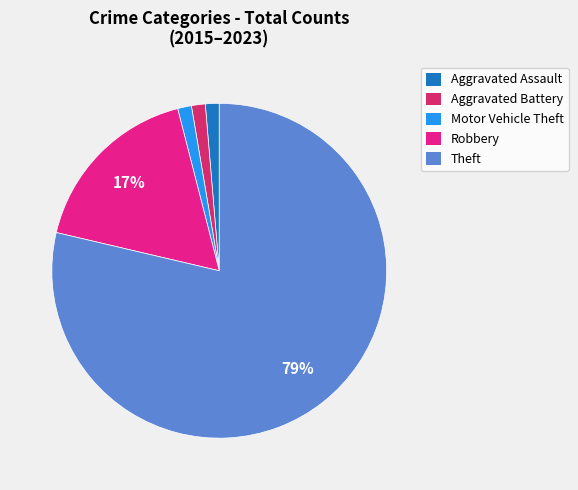

What is the majority slice?

Theft